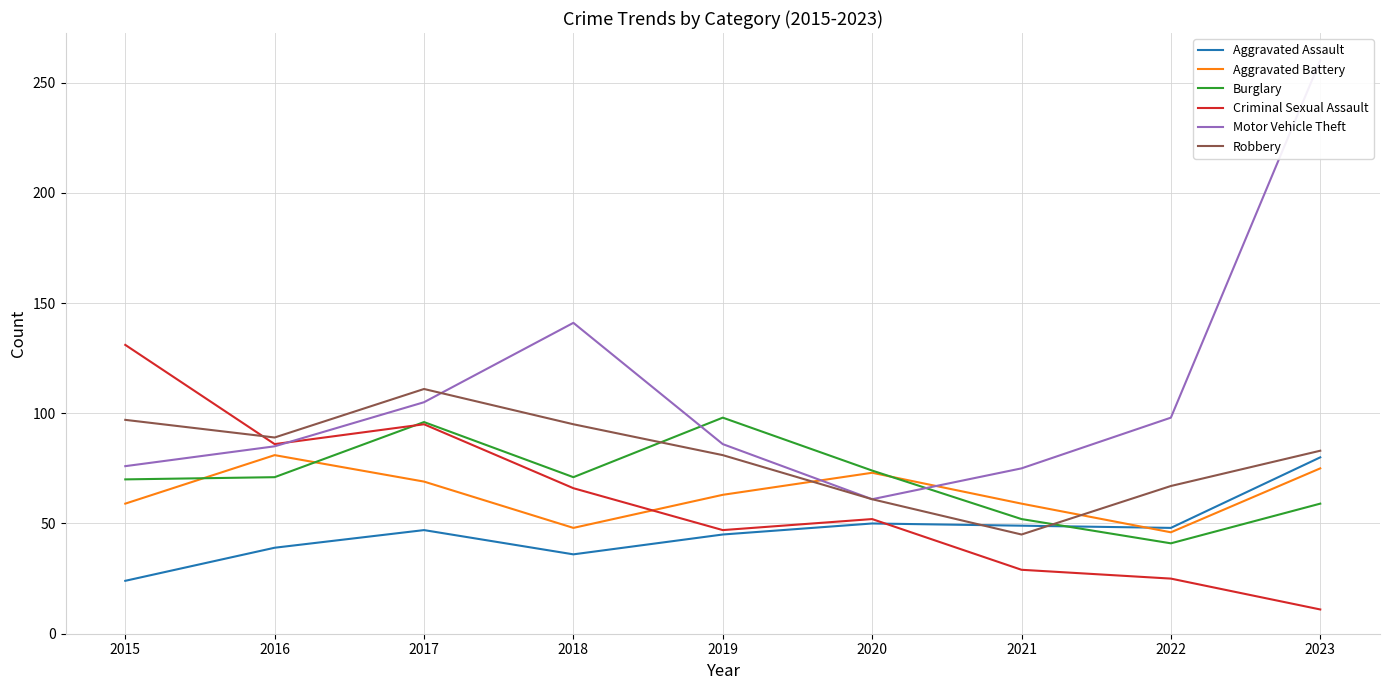

Reading right to left, transcribe all the data shown in this chart.

Aggravated Assault: 2023=80	2022=48	2021=49	2020=50	2019=45	2018=36	2017=47	2016=39	2015=24
Aggravated Battery: 2023=75	2022=46	2021=59	2020=73	2019=63	2018=48	2017=69	2016=81	2015=59
Burglary: 2023=59	2022=41	2021=52	2020=74	2019=98	2018=71	2017=96	2016=71	2015=70
Criminal Sexual Assault: 2023=11	2022=25	2021=29	2020=52	2019=47	2018=66	2017=95	2016=86	2015=131
Motor Vehicle Theft: 2023=260	2022=98	2021=75	2020=61	2019=86	2018=141	2017=105	2016=85	2015=76
Robbery: 2023=83	2022=67	2021=45	2020=61	2019=81	2018=95	2017=111	2016=89	2015=97